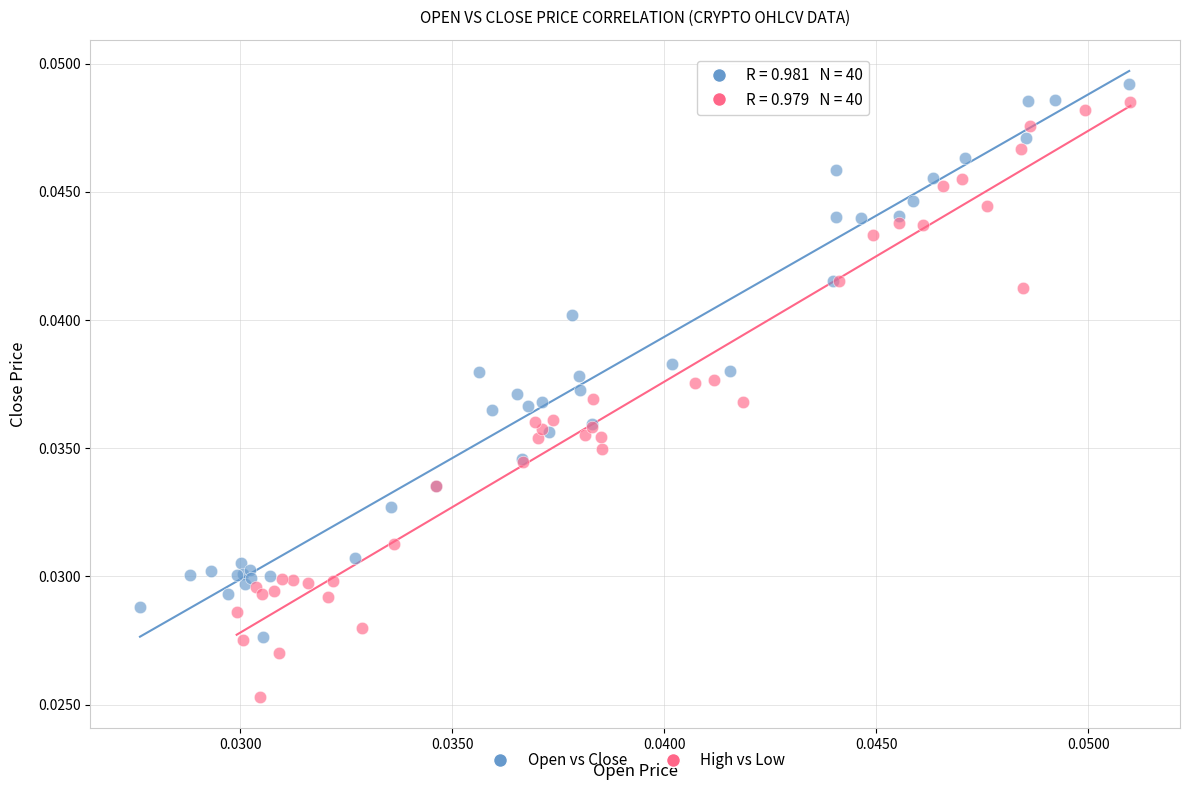

Which series reaches the minimum Y coordinate?

High vs Low